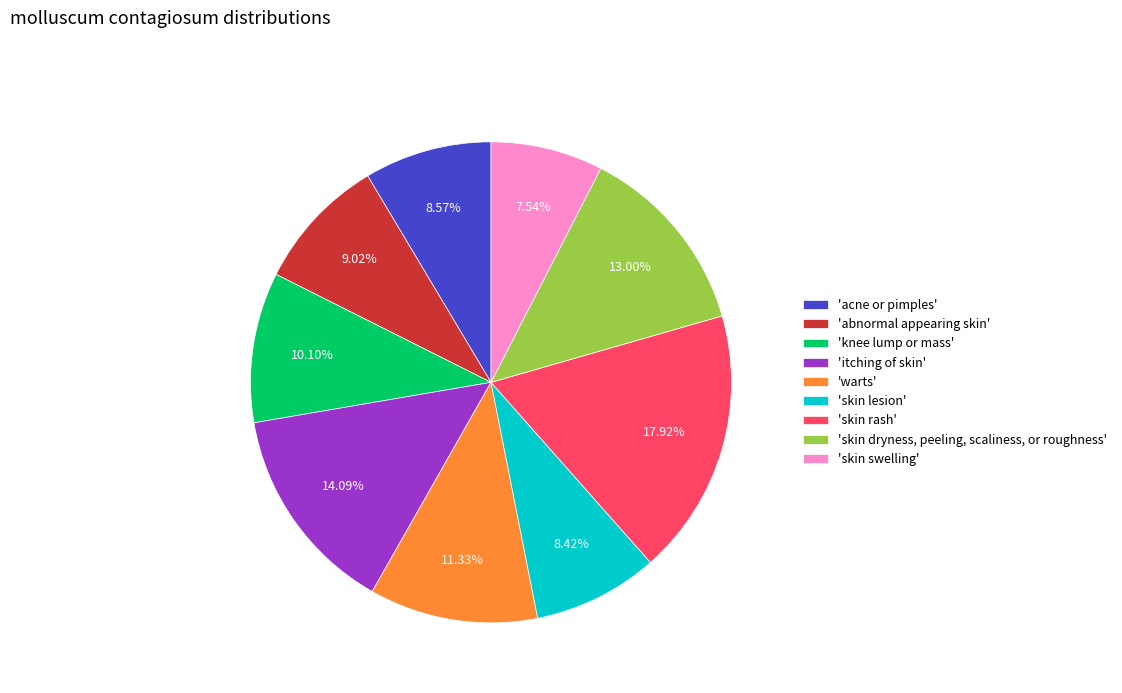

Does 'skin lesion' account for over 50% of the chart?

No